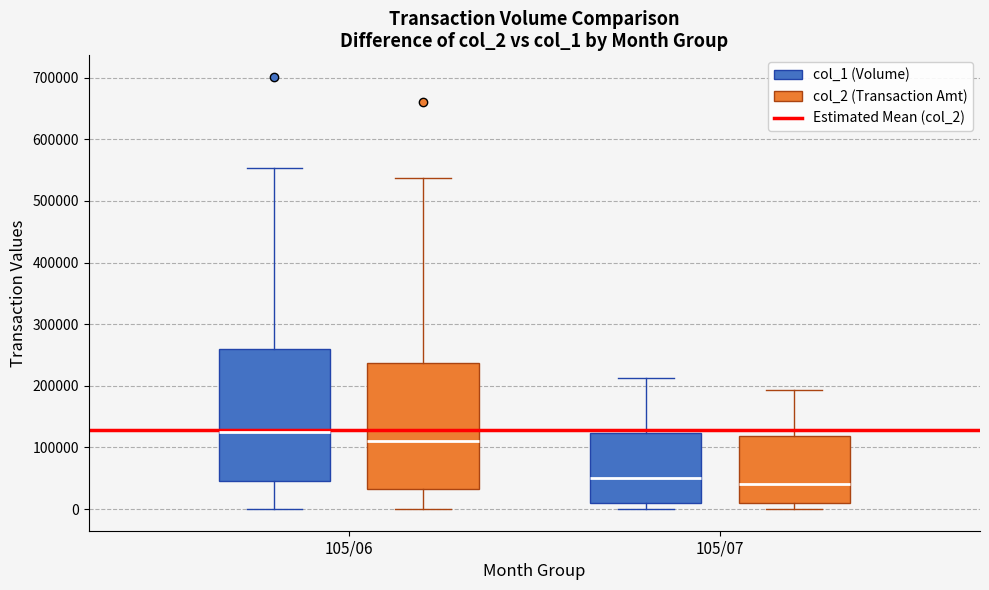

Reading left to right, transcribe this box plot: for each box, give where its median line is, the range the box spans, and where its two whiskers end, as read against the y-axis. The values are not printed on the chart, so give them approximately, as read against the axis.

105/06 (col_1 (Volume)): median 130000, box 50000 to 260000, whiskers 0 to 550000
105/06 (col_2 (Transaction Amt)): median 110000, box 30000 to 240000, whiskers 0 to 540000
105/07 (col_1 (Volume)): median 50000, box 10000 to 120000, whiskers 0 to 210000
105/07 (col_2 (Transaction Amt)): median 40000, box 10000 to 120000, whiskers 0 to 190000